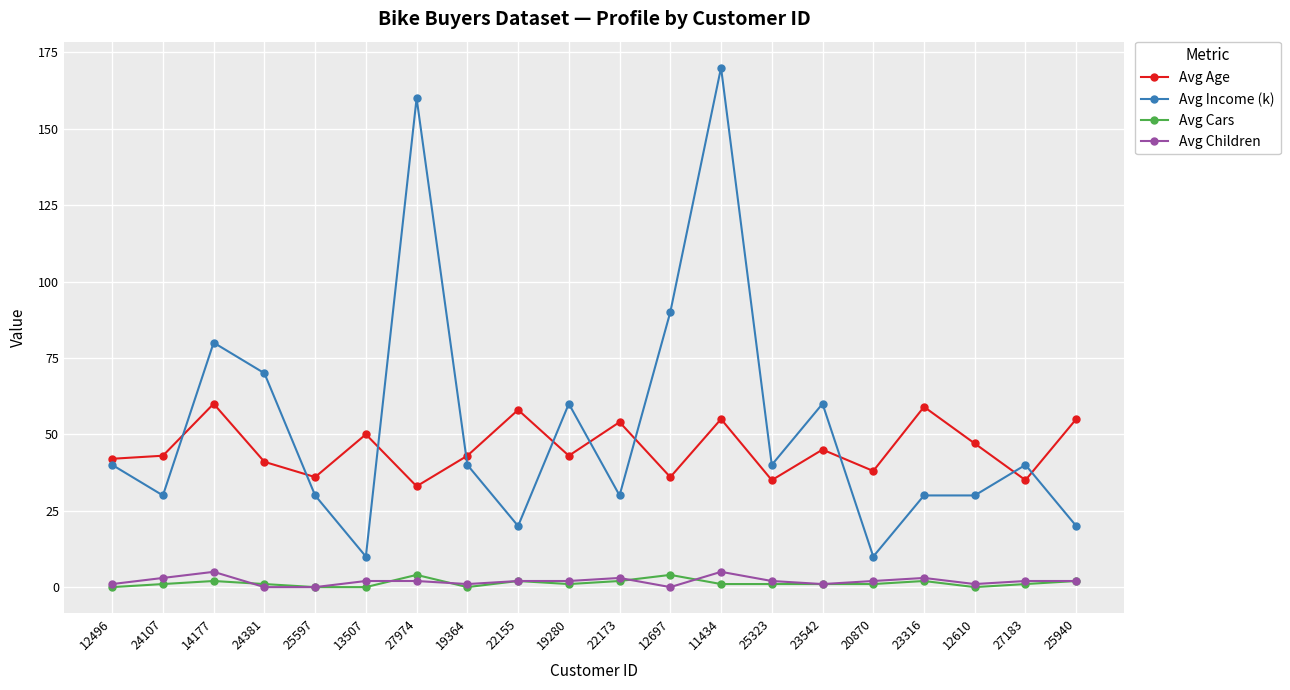

What position from the left is 20870?

16